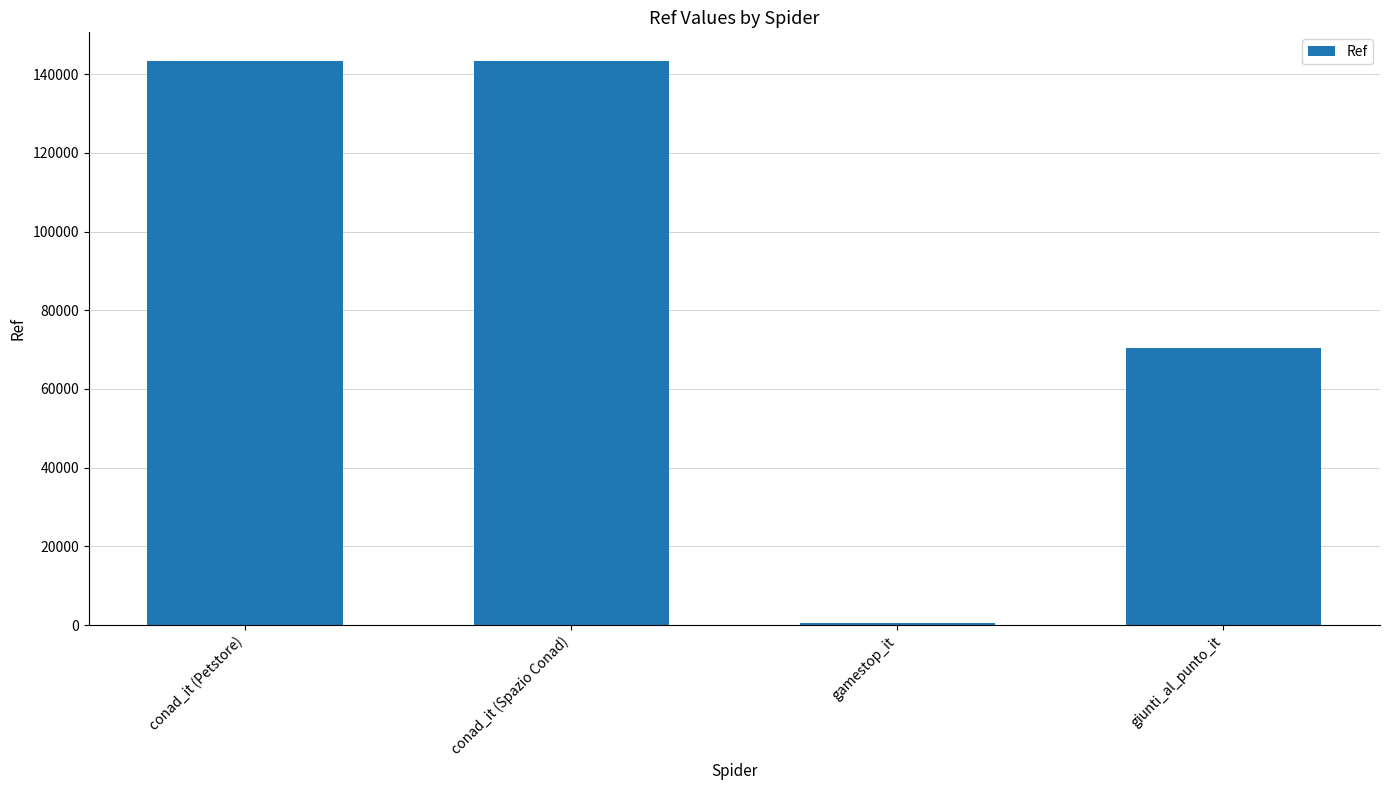

Is it true that the value at giunti_al_punto_it is 70344?

True